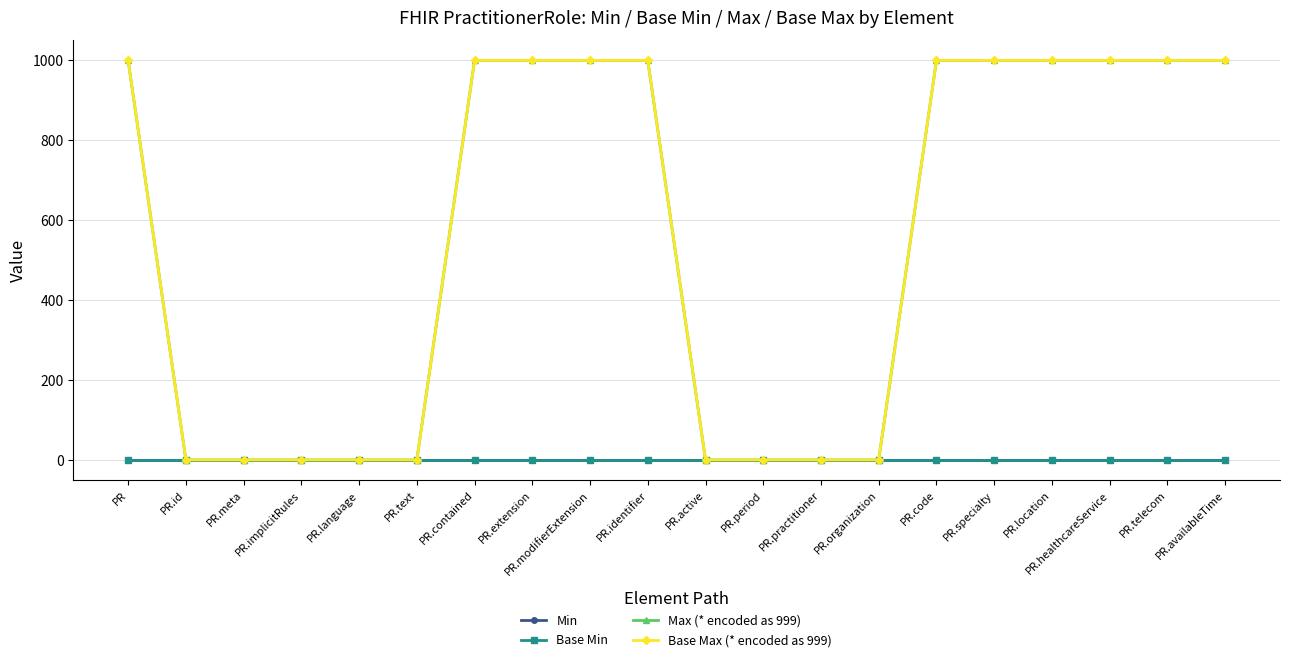

Which has a higher value, PR.active or PR.meta?

PR.active